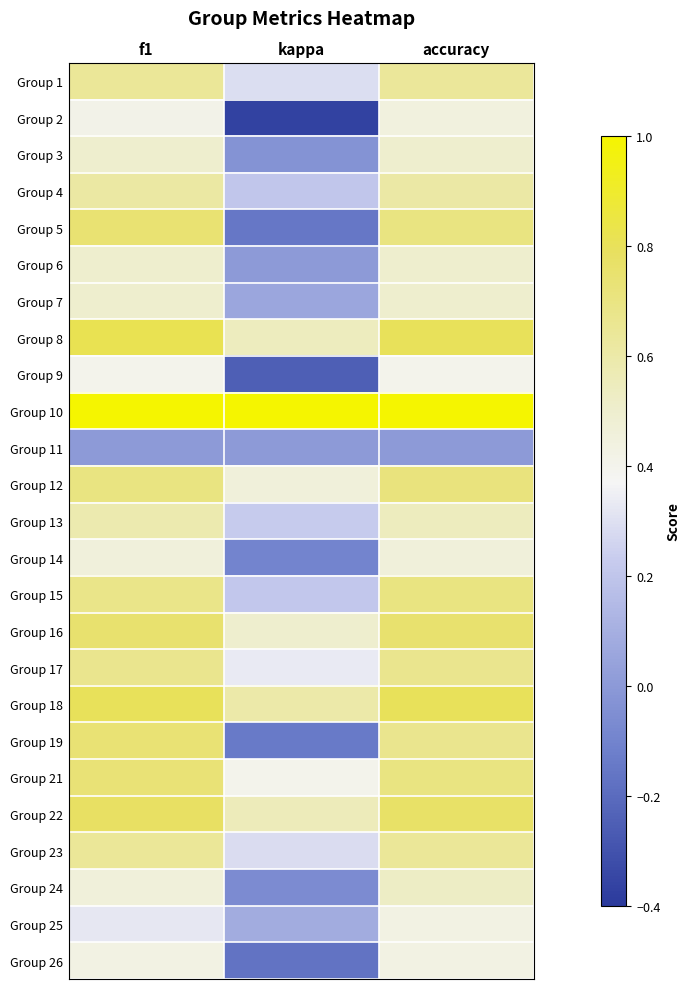

At how many categories does at least one series exceed 0?

3